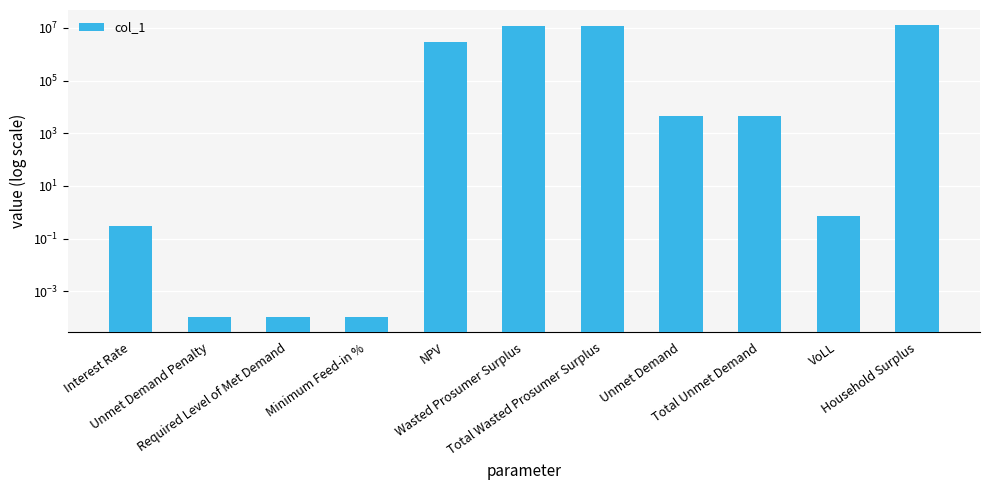

What is the change in value from Minimum Feed-in % to Total Unmet Demand?

+4444.7